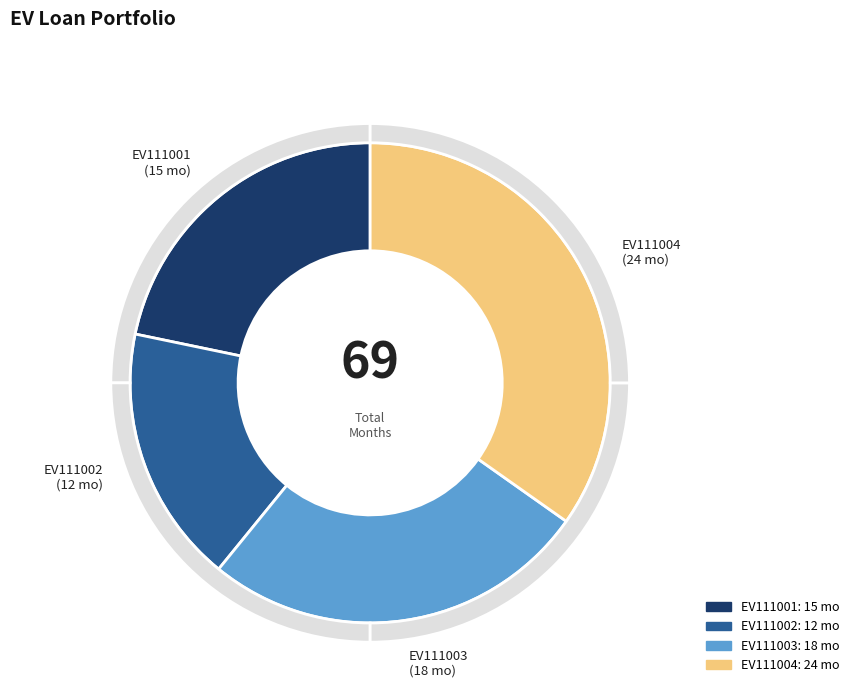

What percentage is the EV111002 slice, to the nearest percent?

17%